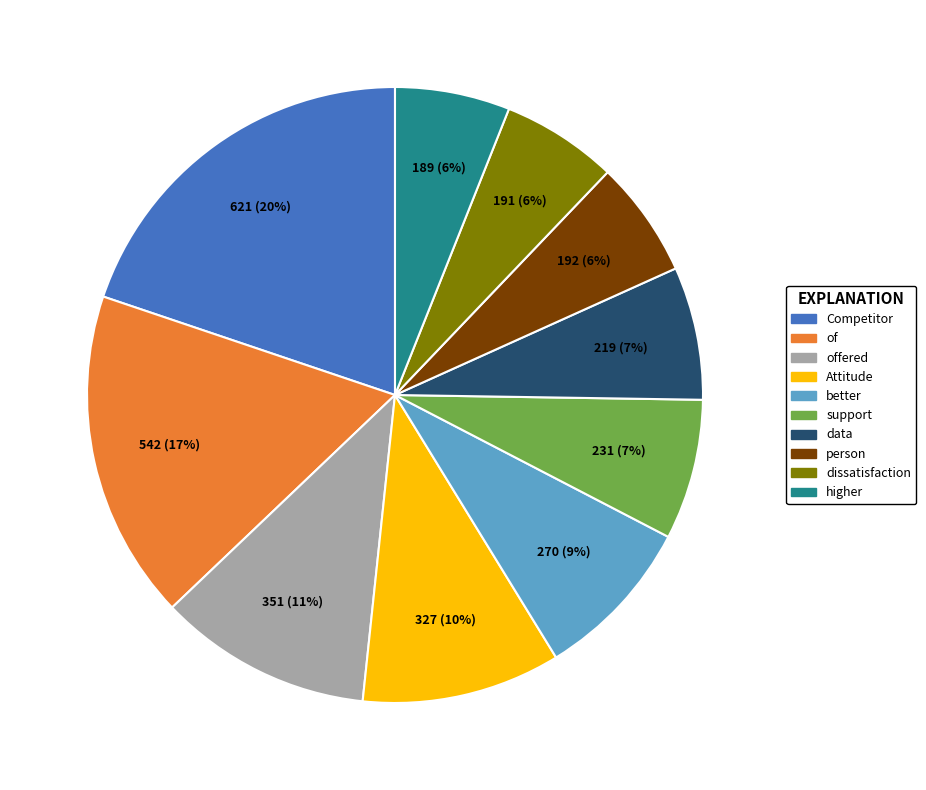

To the nearest percent, what is the difference between the largest and smallest slice percentages?

14%